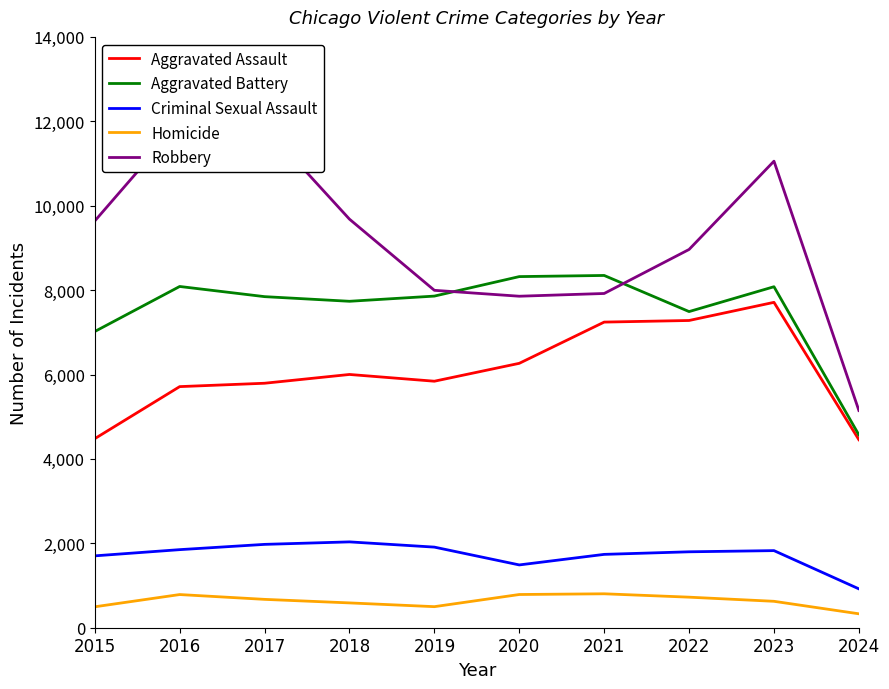

True or false: Robbery and Homicide cross at least once.

False